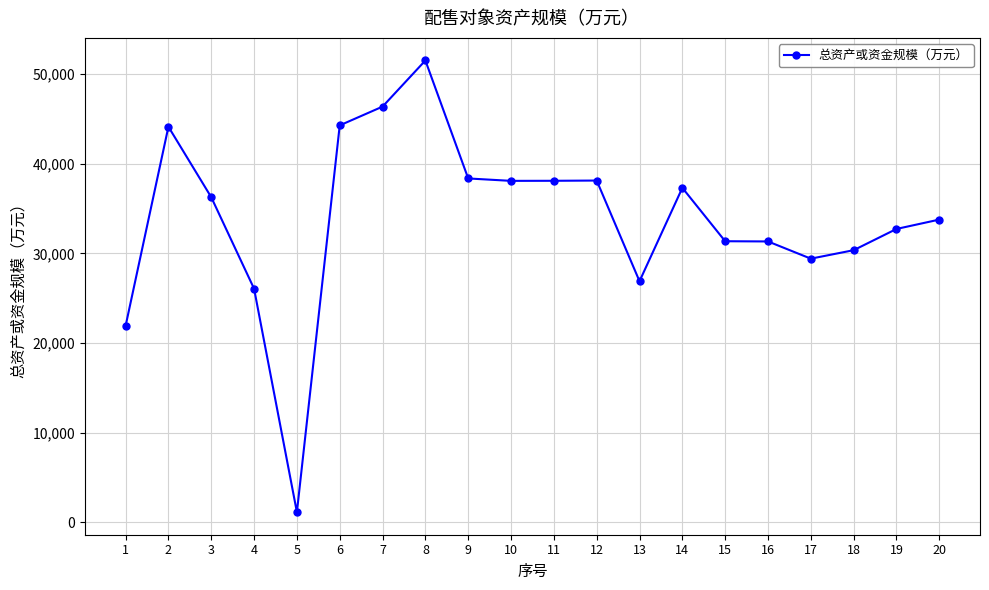

What is the sum of all values?

677454